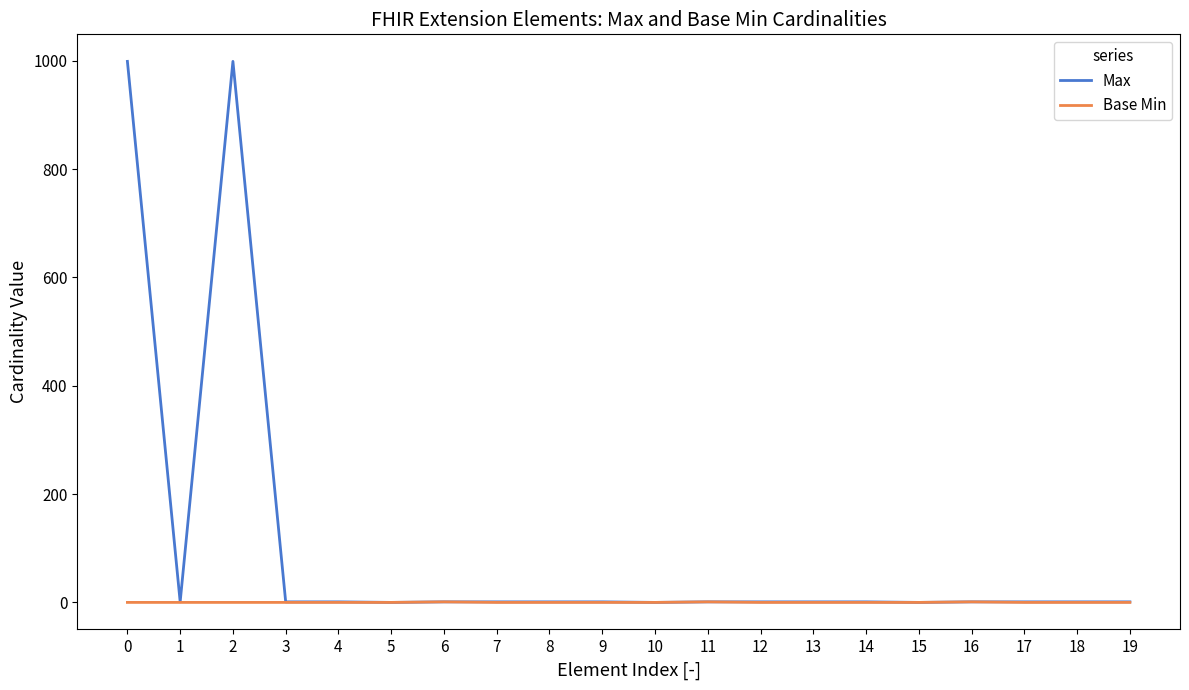

What is the greatest value displayed?

999